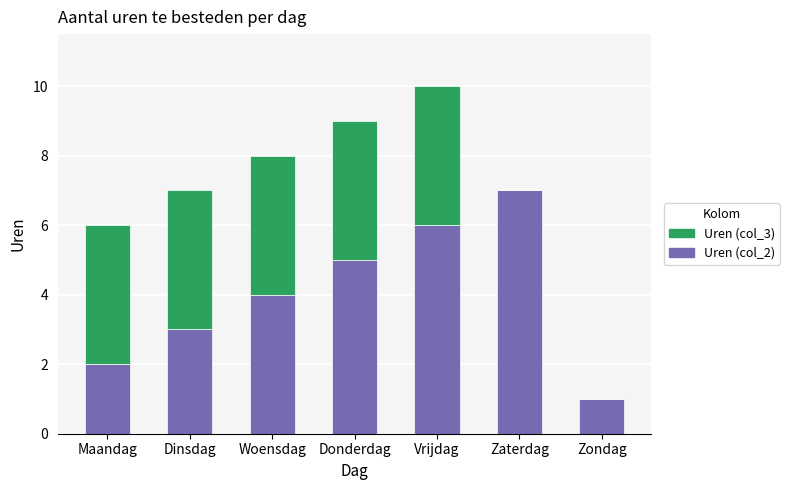

Read the Uren (col_2) value at Donderdag.

5